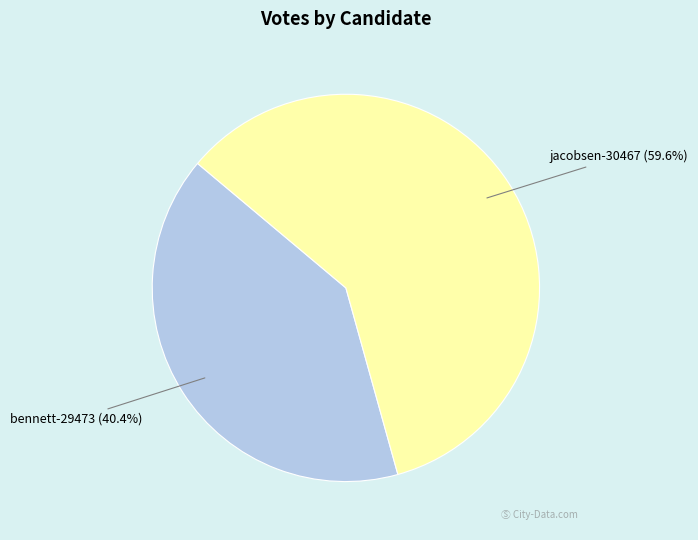

To the nearest percent, what is the combined percentage of jacobsen-30467 and bennett-29473?

100%